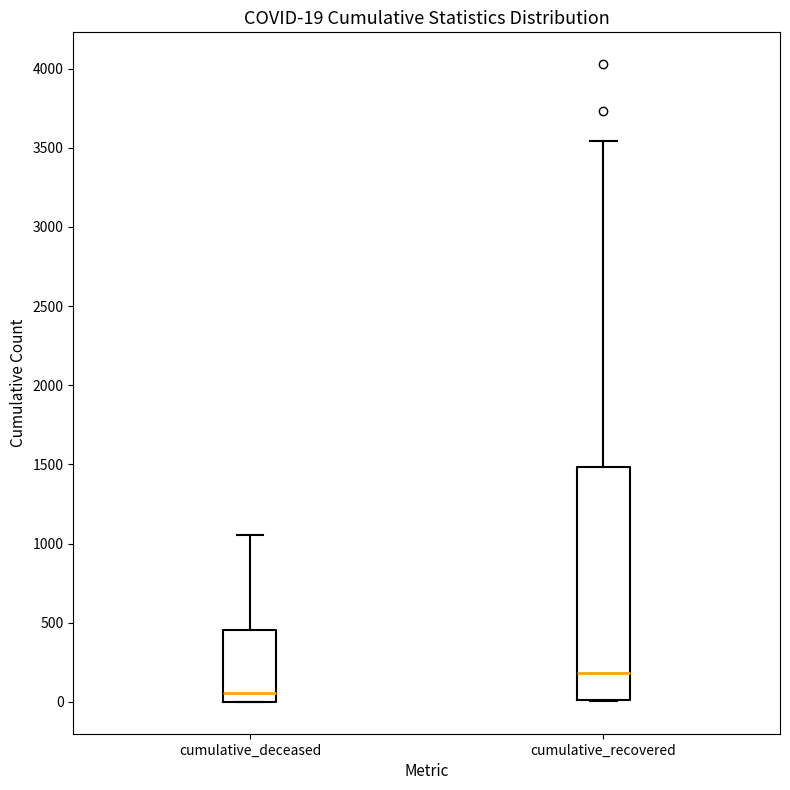

Comparing the boxes themselves (not the whiskers), which one is the tallest?

cumulative_recovered